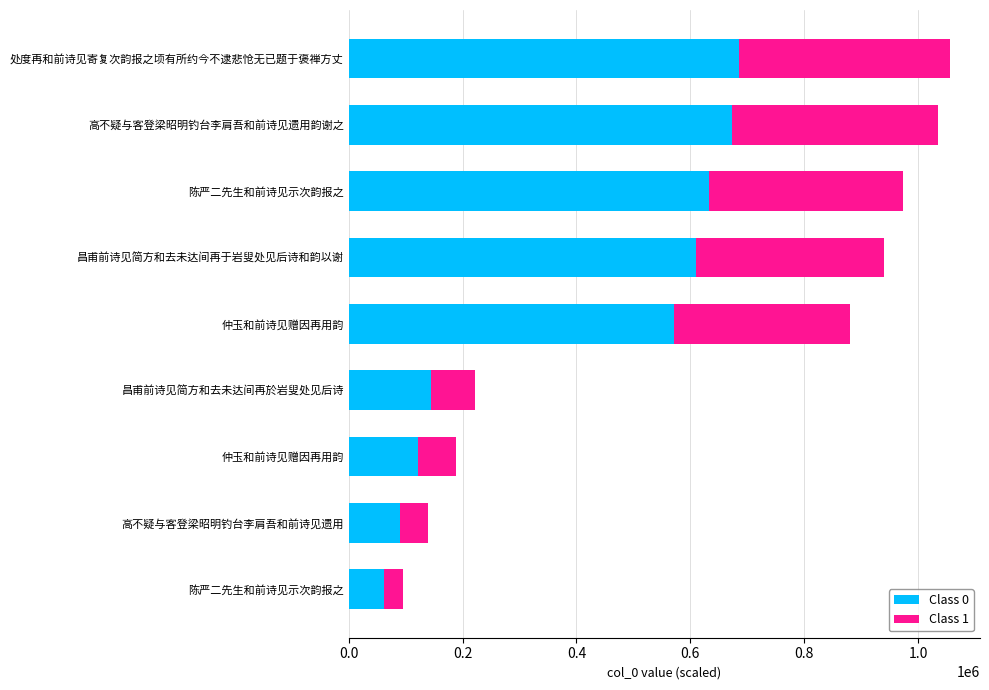

How many values in the Class 0 series exceed 571994?

5